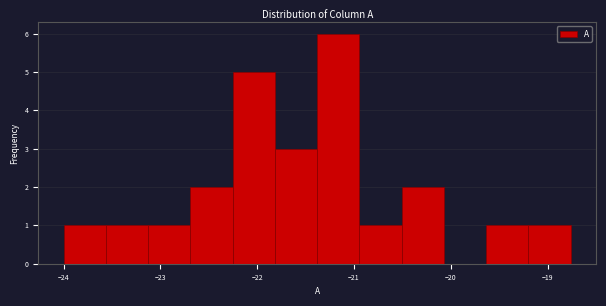

What is the height of the bar covering -22.3 to -21.8 on the x-axis? Neither the bar edges nor the heights are printed on the chart, so give them approximately, as read against the axes.

5